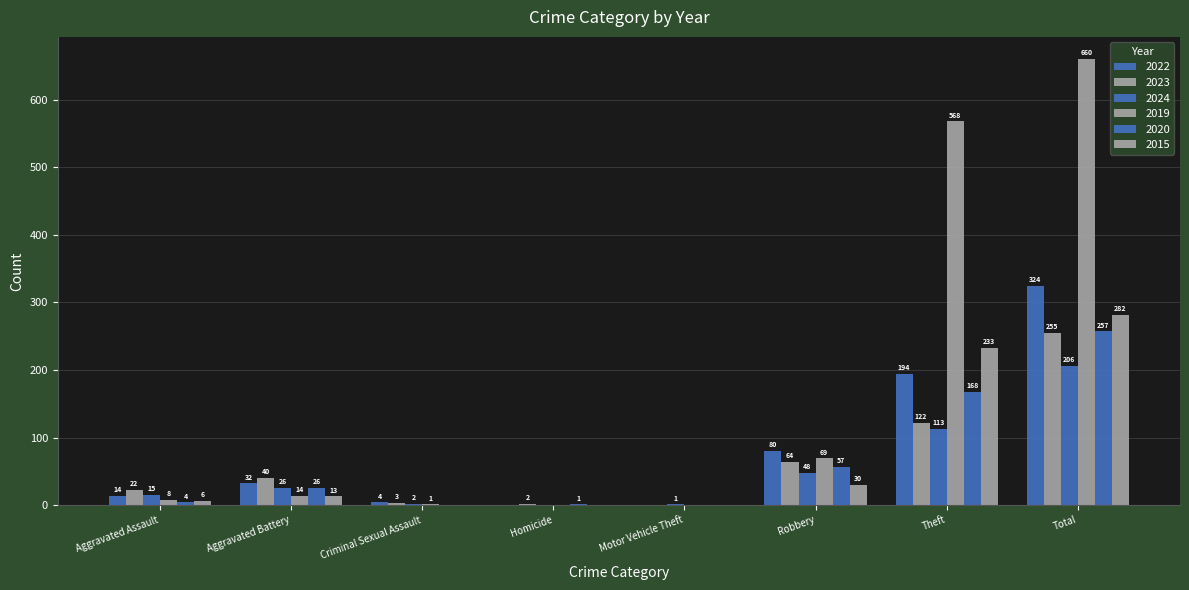

Count the number of data series in this chart.

6